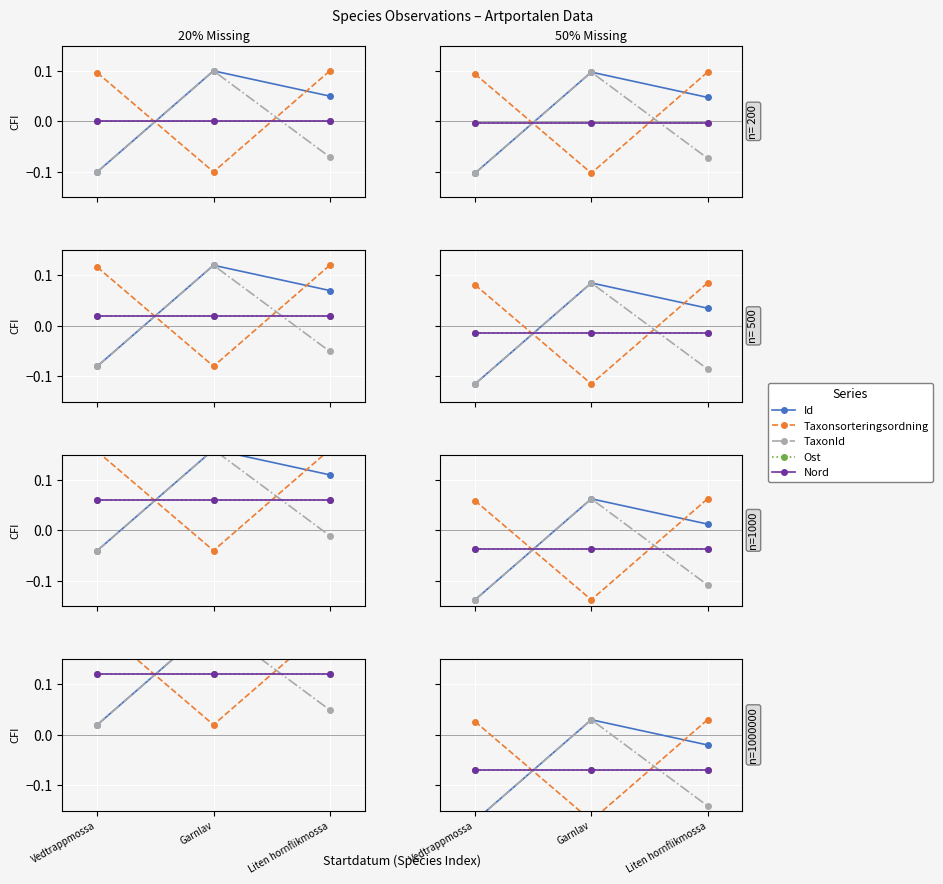

True or false: Nord has a value of -0.0 at Liten hornflikmossa.

False